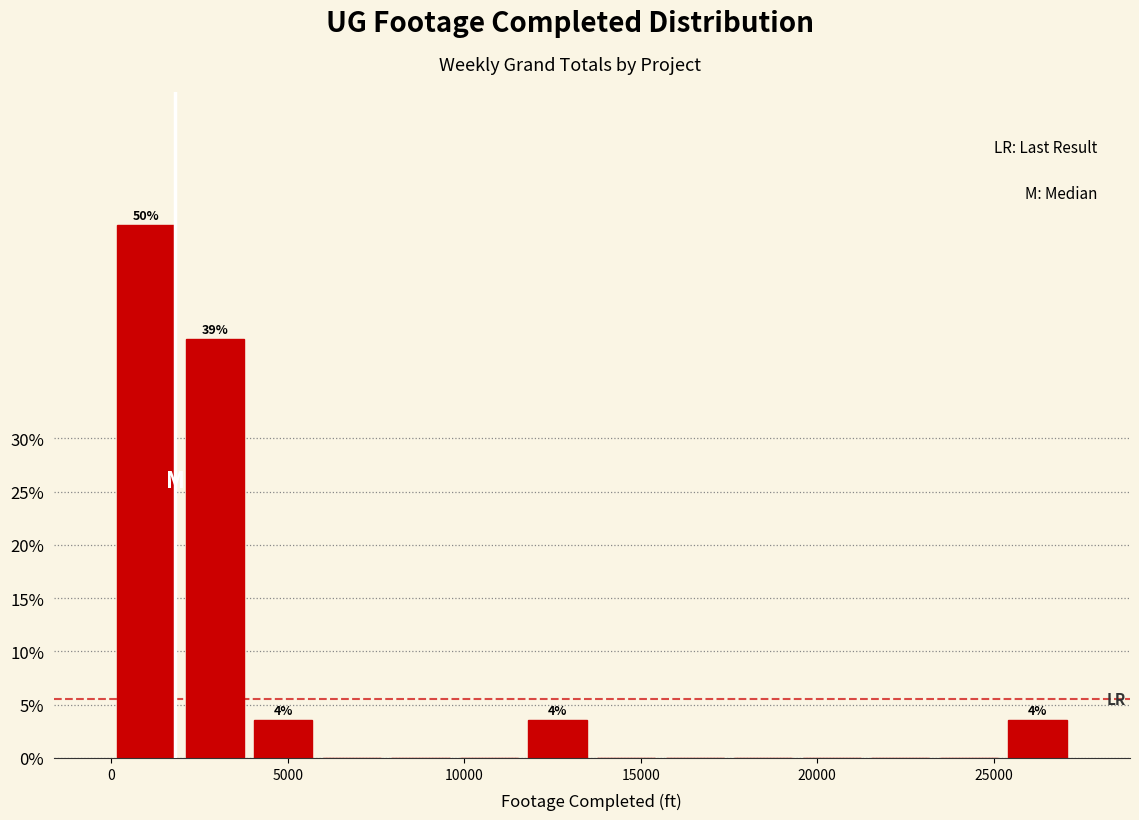

Read against the x-axis, roughly where is the centre of the tallest bar?

1000